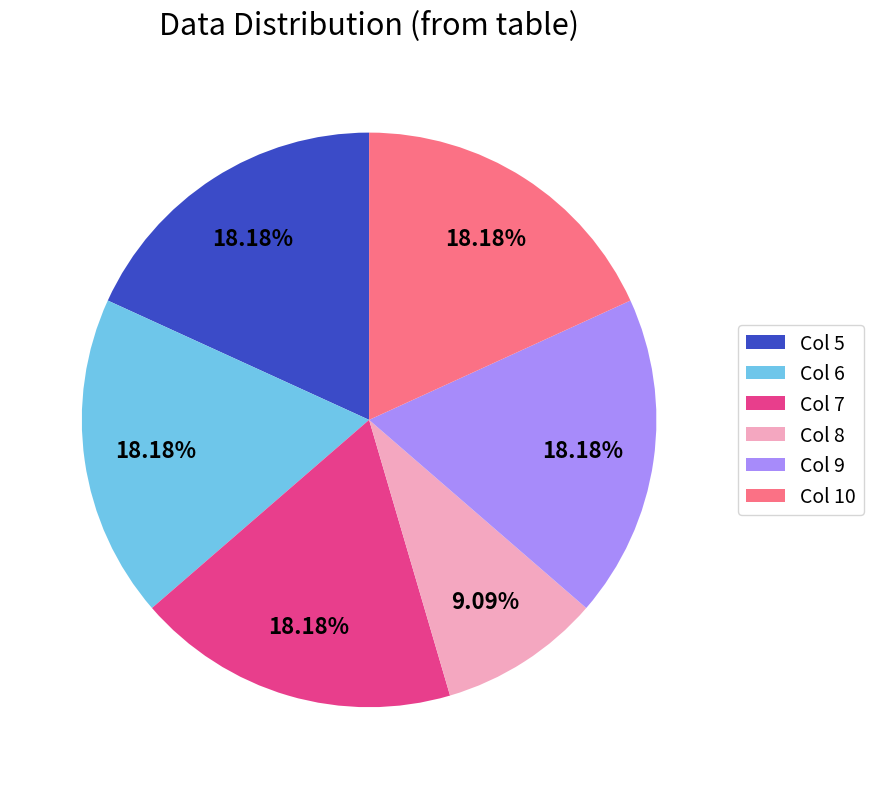

Do Col 6 and Col 8 together represent more than half of the pie?

No